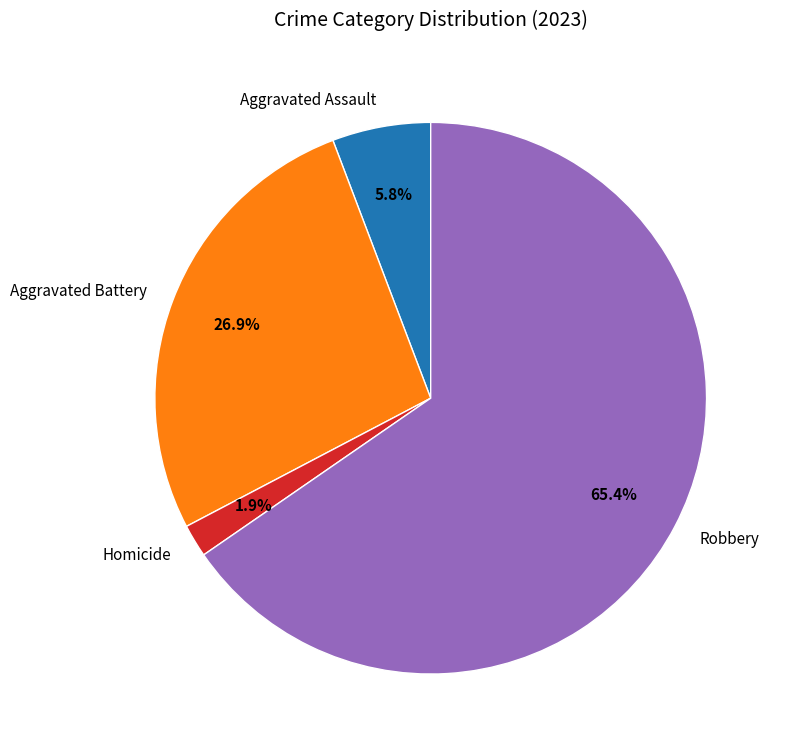

Is there a majority slice in this chart?

Yes